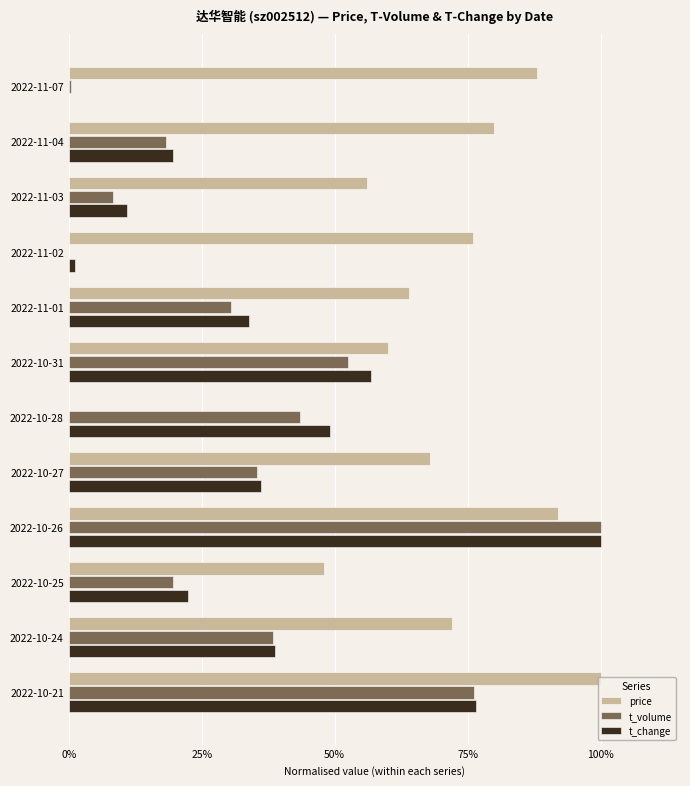

What is the value of the t_volume bar at the 12th from the left?

0.8